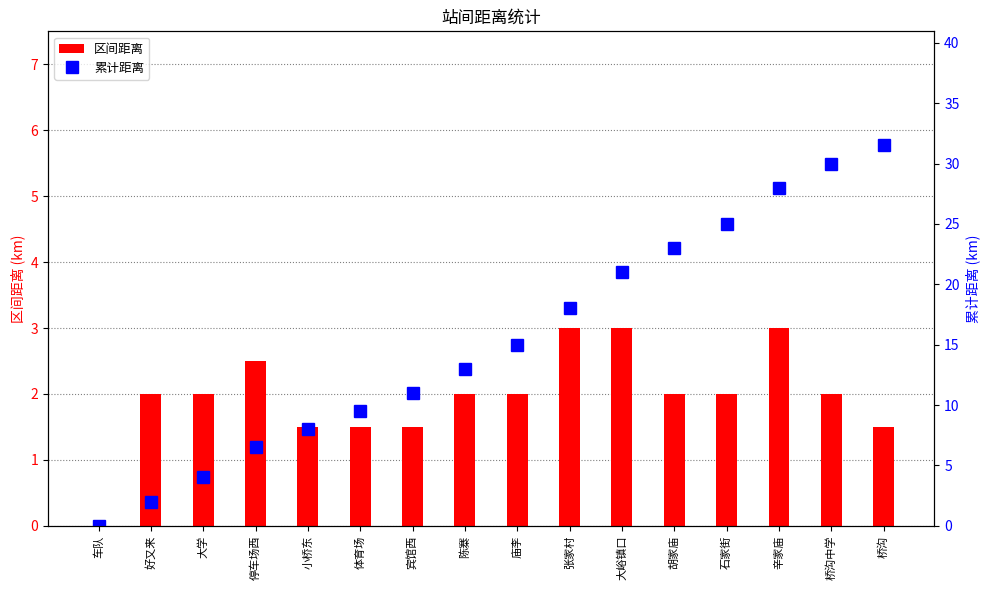

What value does the 区间距离 series have at 桥沟?

1.5